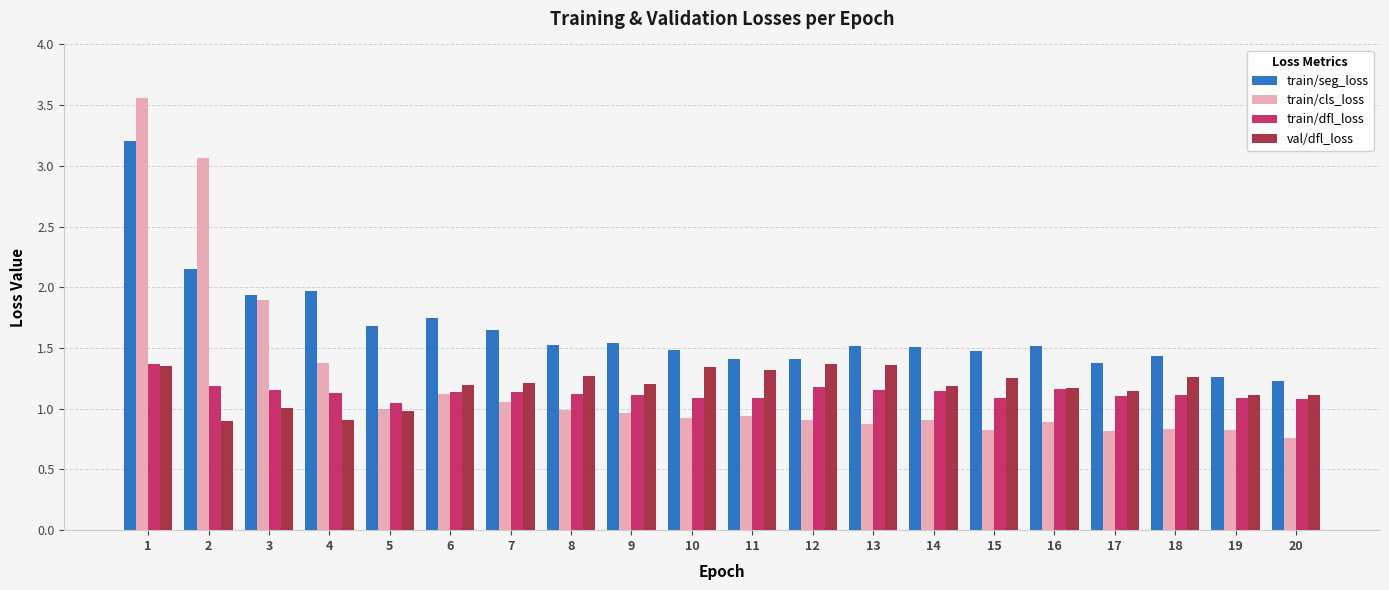

What is the spread (max minus min) of values at 18?

0.6